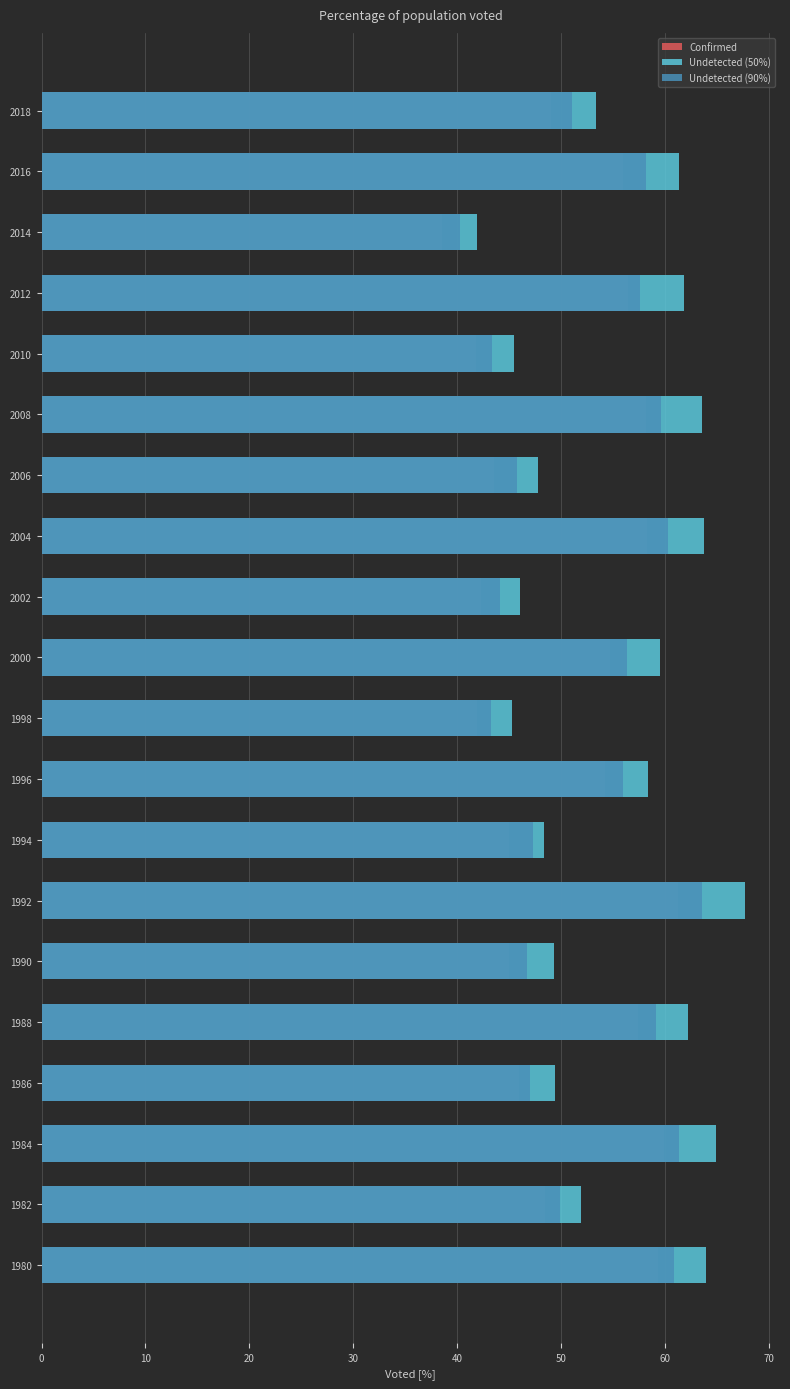

What are all the series names shown in the legend?

Confirmed, Undetected (50%), Undetected (90%)